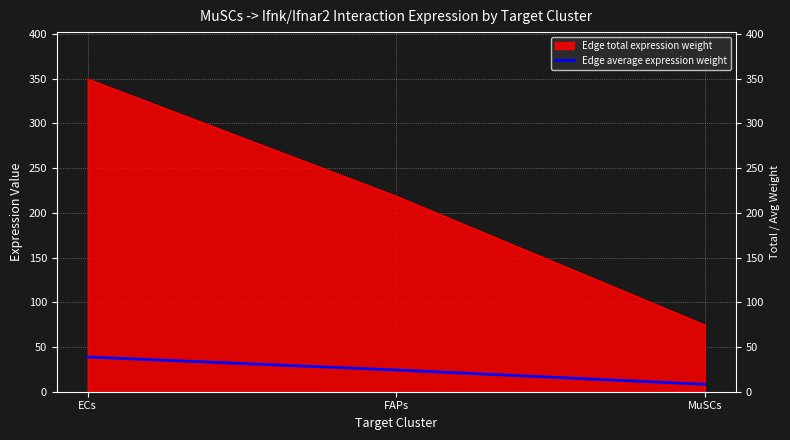

Rank the series by their average value, from lowest to highest.

Edge average expression weight, Edge total expression weight